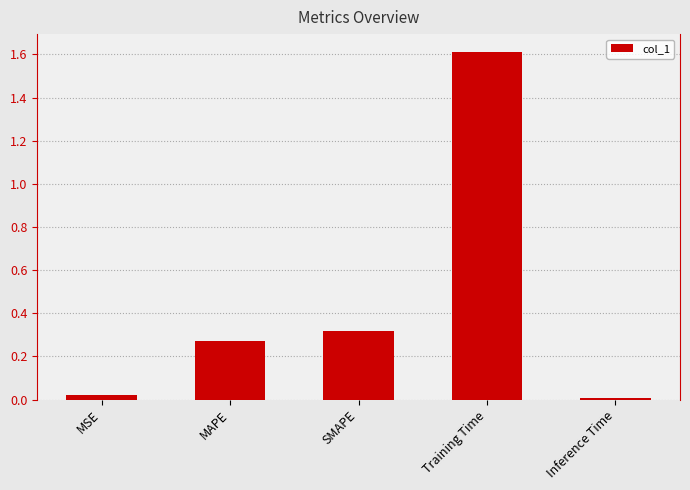

Which has a higher value, SMAPE or MSE?

SMAPE